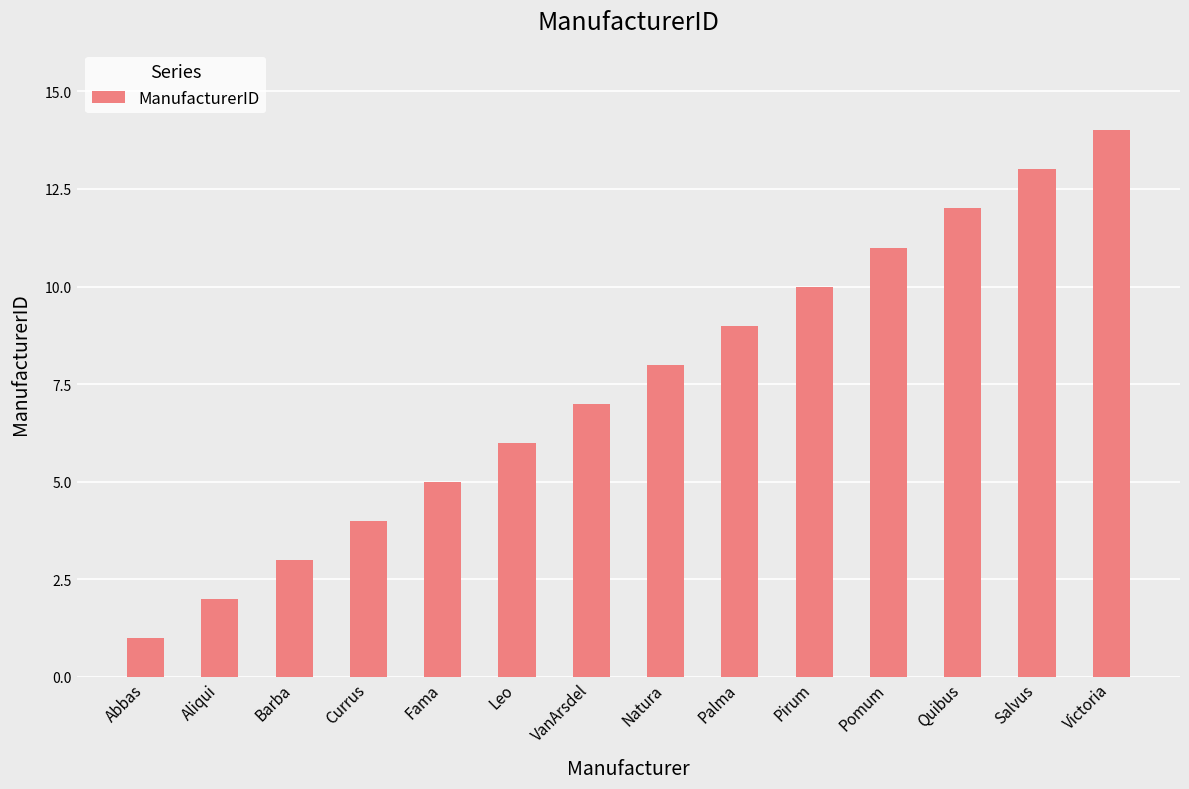

What is the ratio of the value at Abbas to the value at VanArsdel?

0.1